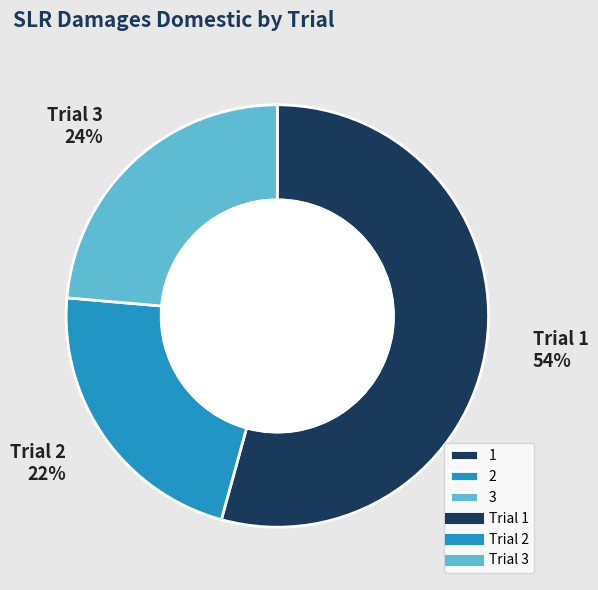

To the nearest percent, what is the average slice percentage?

33%